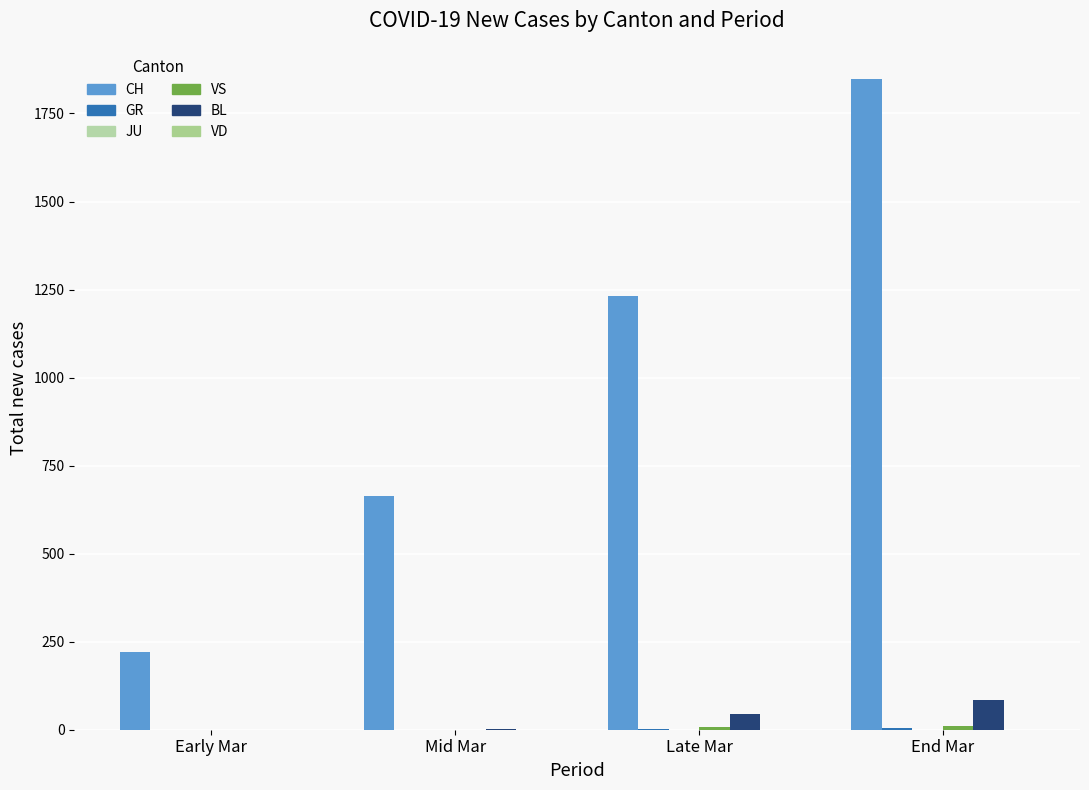

What is the difference between the maximum and minimum values in the CH series?

1626